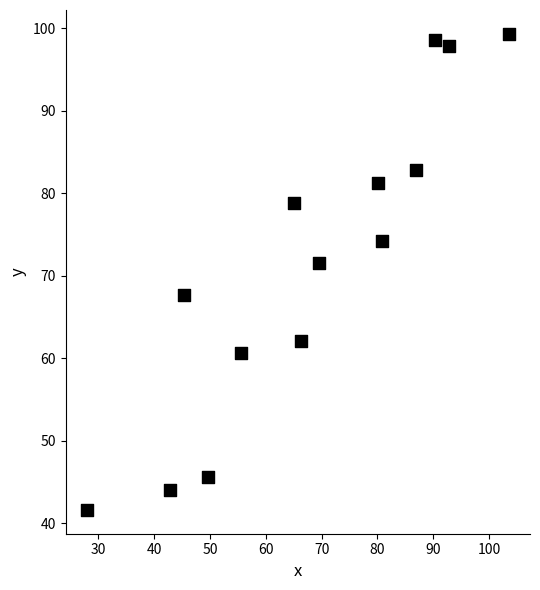

What is the range of Y values (max minus min)?

57.7